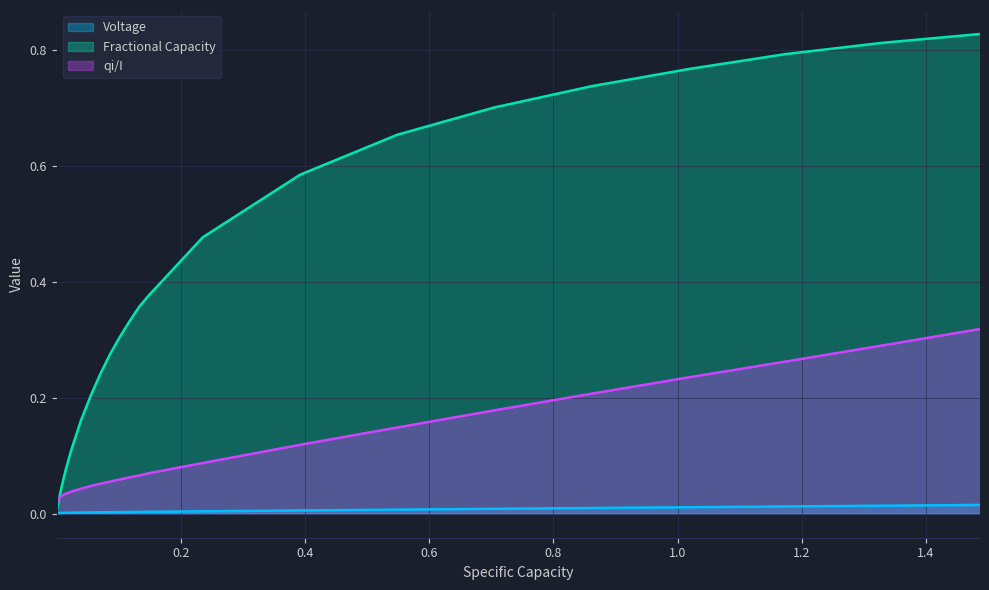

Which series has the widest spread of values?

Fractional Capacity